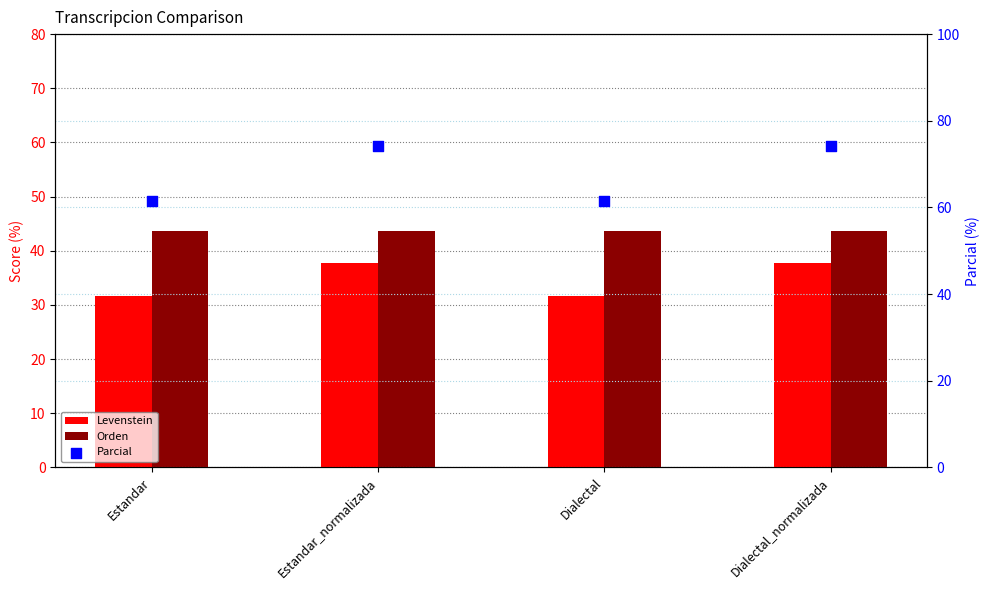

At which category is the sum across all series the highest?

Estandar_normalizada